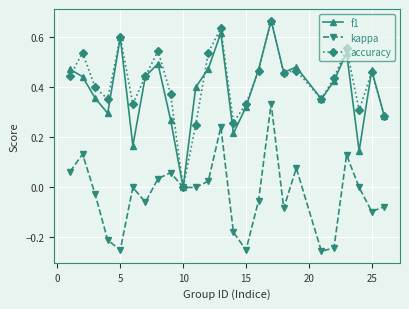

True or false: kappa has more than 2 interior local peaks.

True